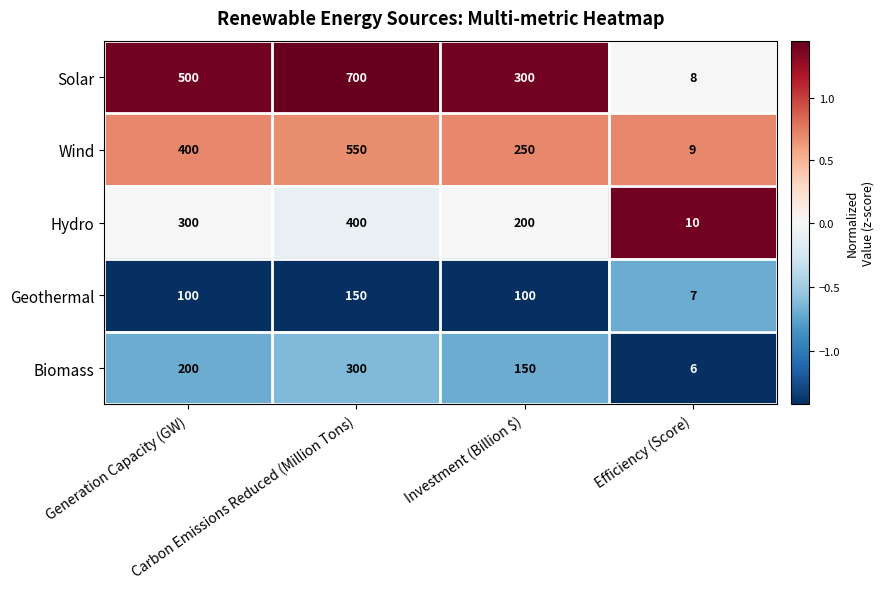

How many Geothermal values are between 100 and 150?

3